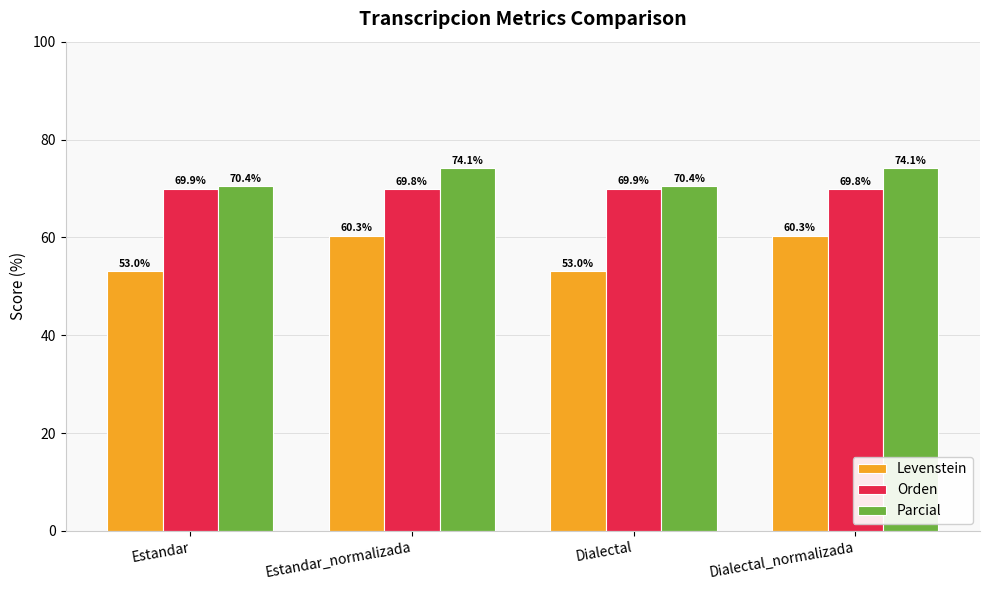

What is the spread (max minus min) of values at Estandar?

17.4